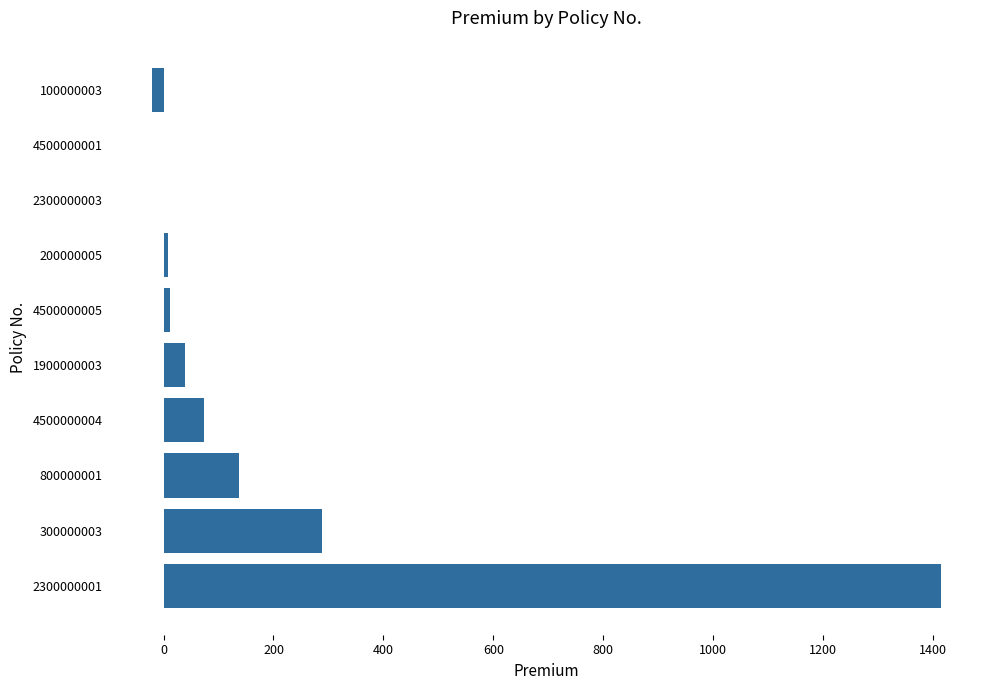

What is the sum of all values?

1950.6